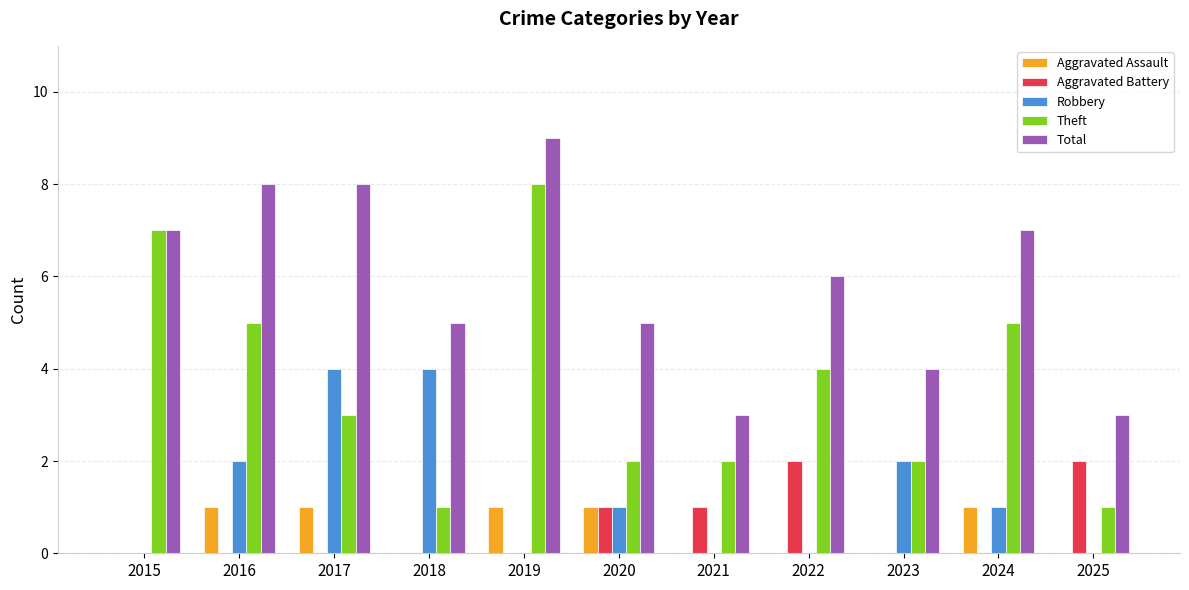

Reading left to right, list all the values displayed in this chart.

Aggravated Assault: 0	1	1	0	1	1	0	0	0	1	0
Aggravated Battery: 0	0	0	0	0	1	1	2	0	0	2
Robbery: 0	2	4	4	0	1	0	0	2	1	0
Theft: 7	5	3	1	8	2	2	4	2	5	1
Total: 7	8	8	5	9	5	3	6	4	7	3